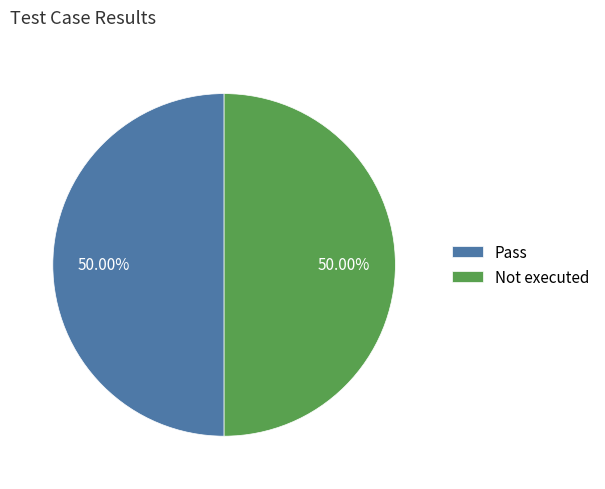

How many segments does this pie chart have?

2